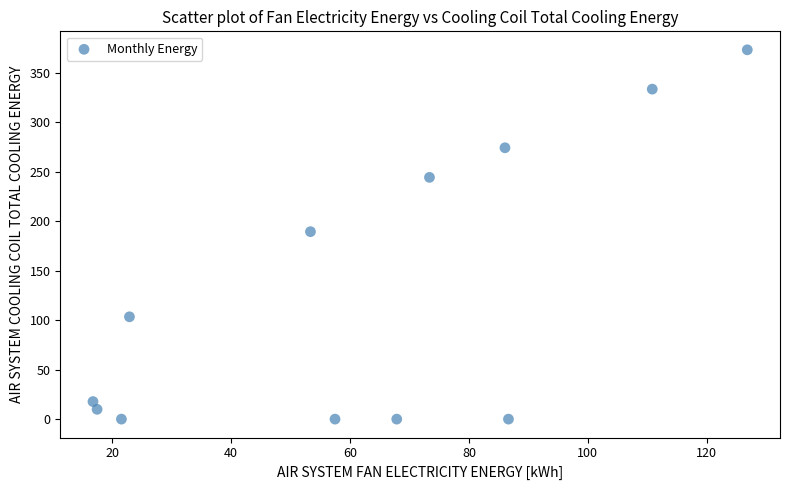

What is the average Y value?

128.9